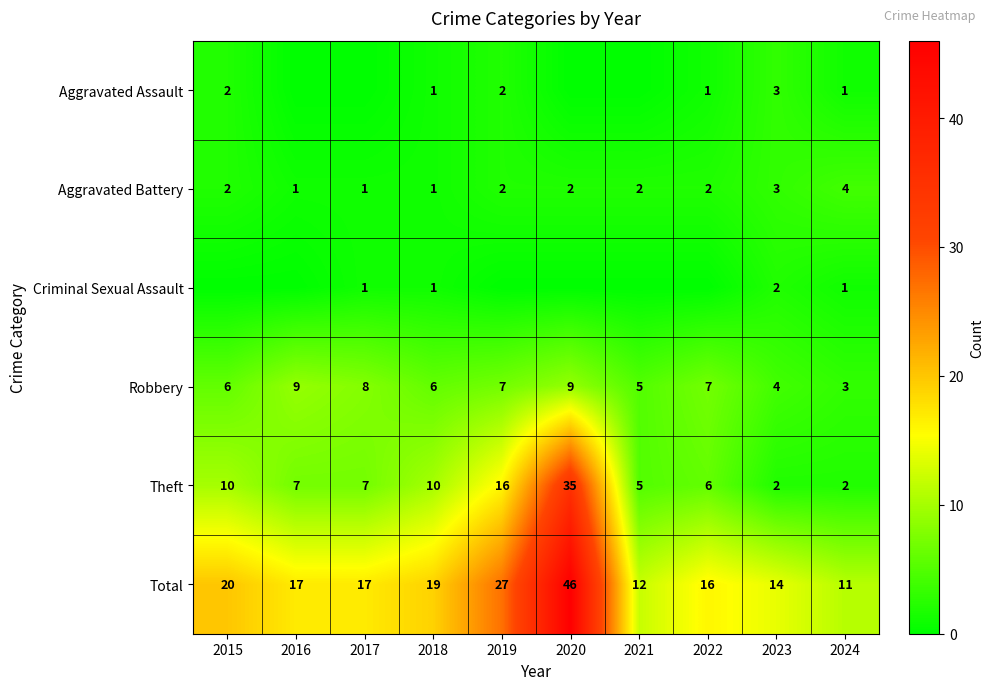

What is the greatest value displayed?

46